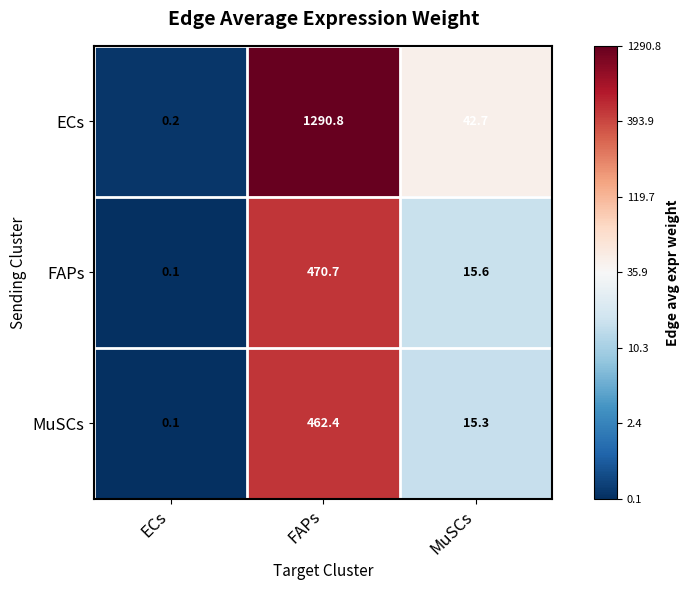

Reading left to right, transcribe all the data shown in this chart.

ECs: 0.2	1290.8	42.7
FAPs: 0.1	470.7	15.6
MuSCs: 0.1	462.4	15.3